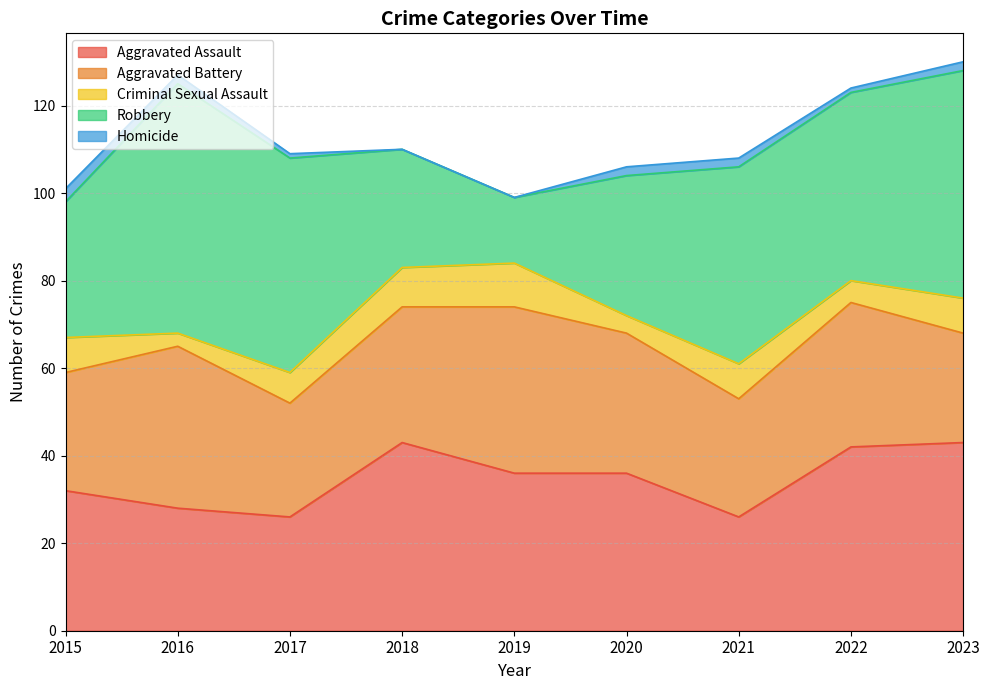

True or false: Criminal Sexual Assault has more than 2 points higher than both neighbors.

False